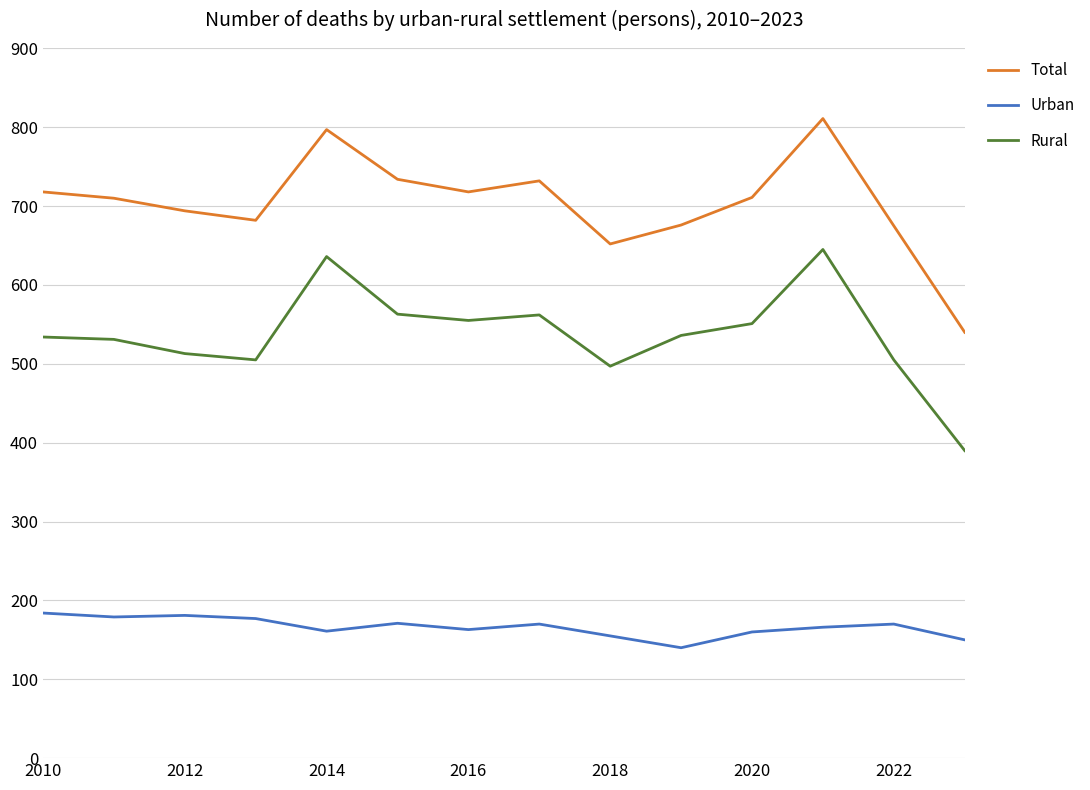

Rank the series by their average value, from highest to lowest.

Total, Rural, Urban